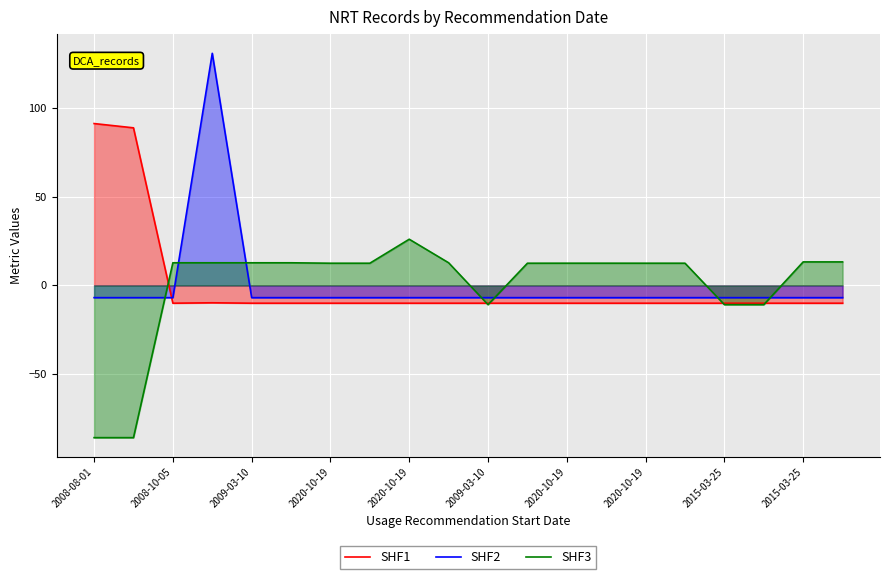

What are all the series names shown in the legend?

SHF1, SHF2, SHF3